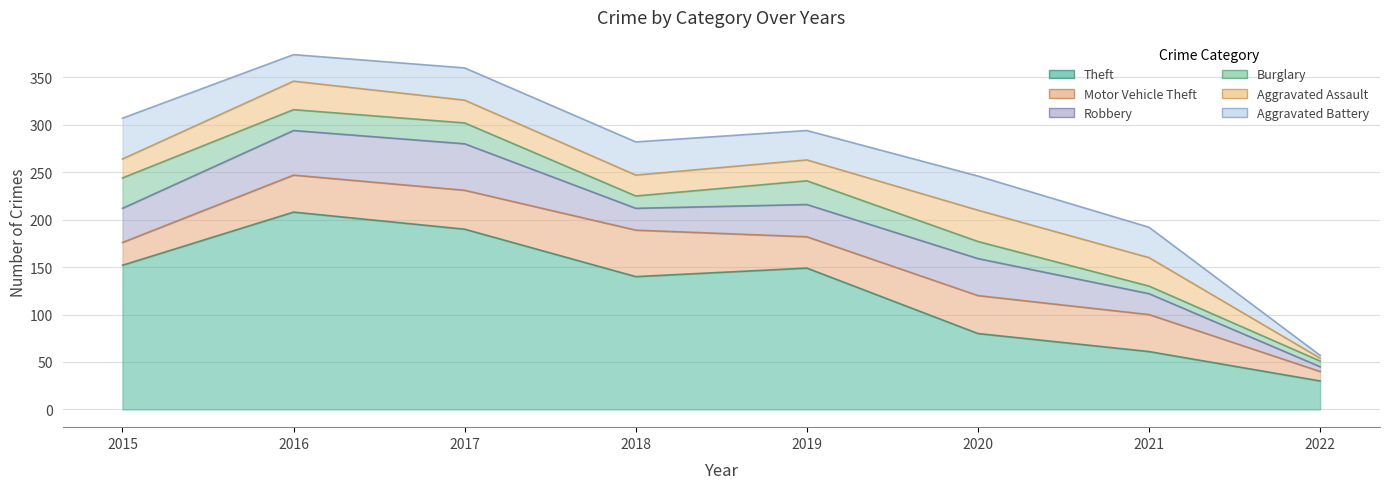

At which label is Robbery closest to 27?

2018